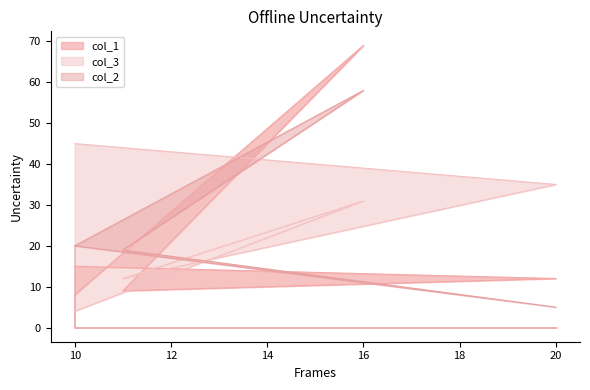

Reading right to left, what are all the values shown in this chart?

col_1: 8	69	9	12	15
col_3: 4	31	12	35	45
col_2: 20	58	19	5	20